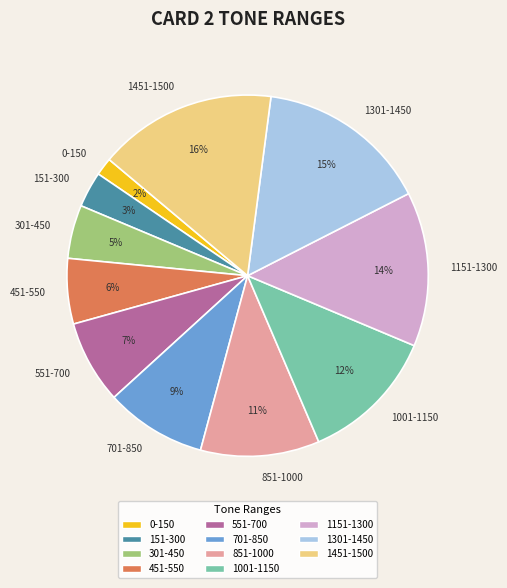

Which slice is the largest?

1451-1500